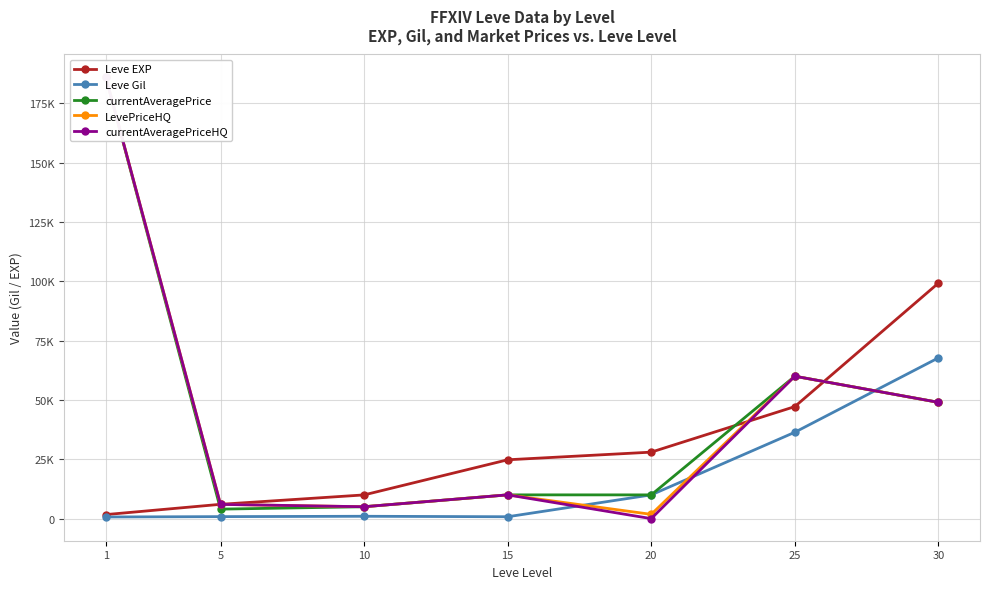

True or false: Leve EXP has more than 2 interior local peaks.

False